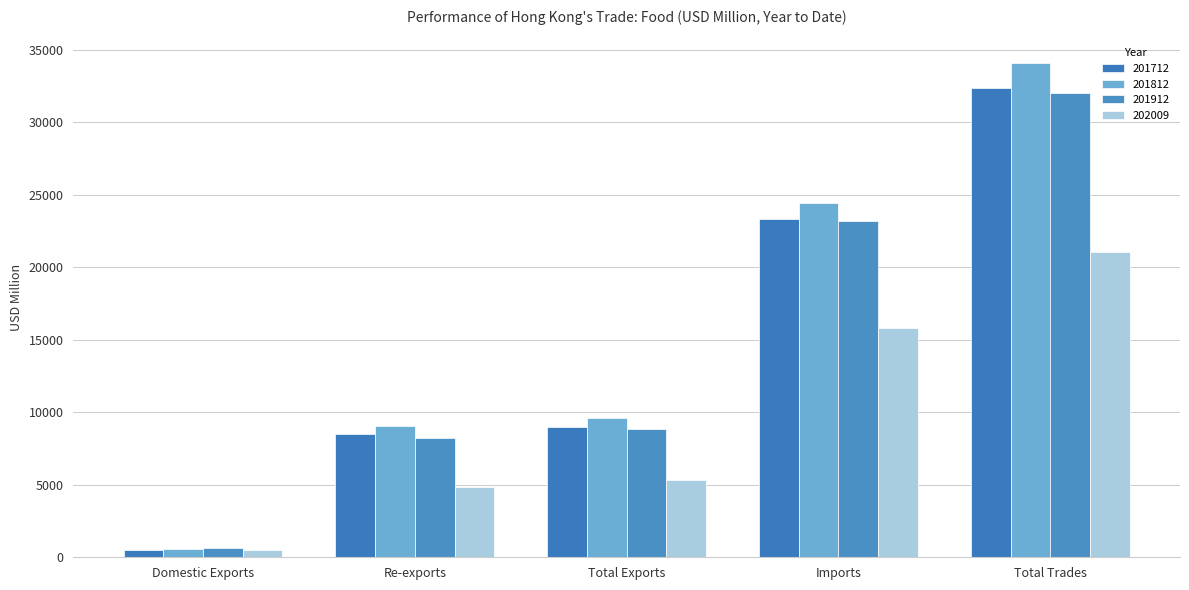

What is the average value of the 201812 series?

15554.0